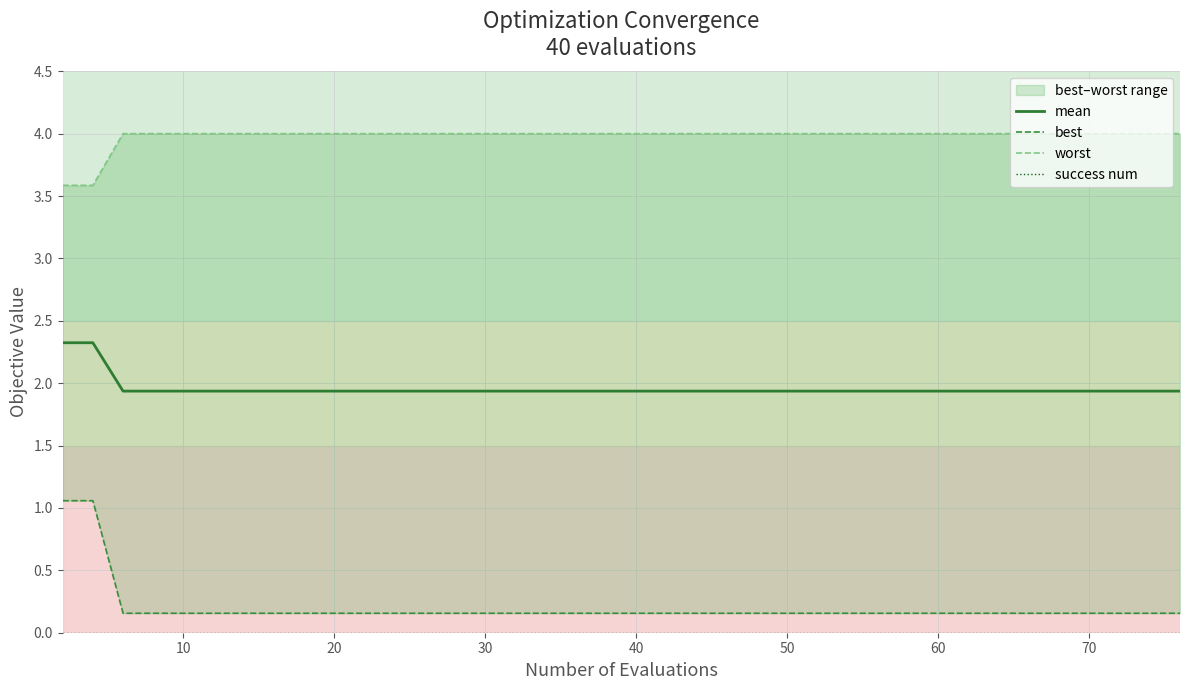

True or false: best has more than 1 points higher than both neighbors.

False